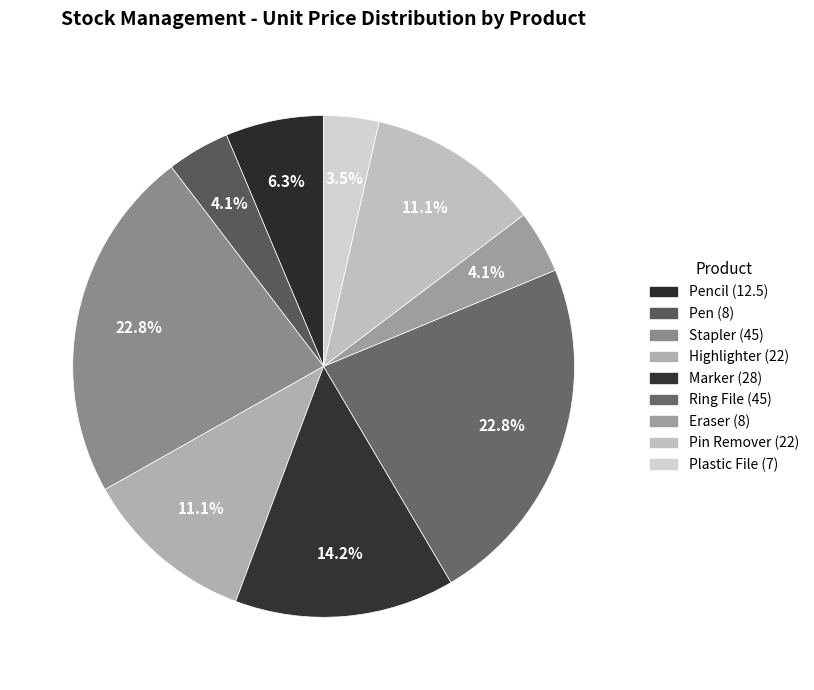

Count the number of slices in the pie.

9